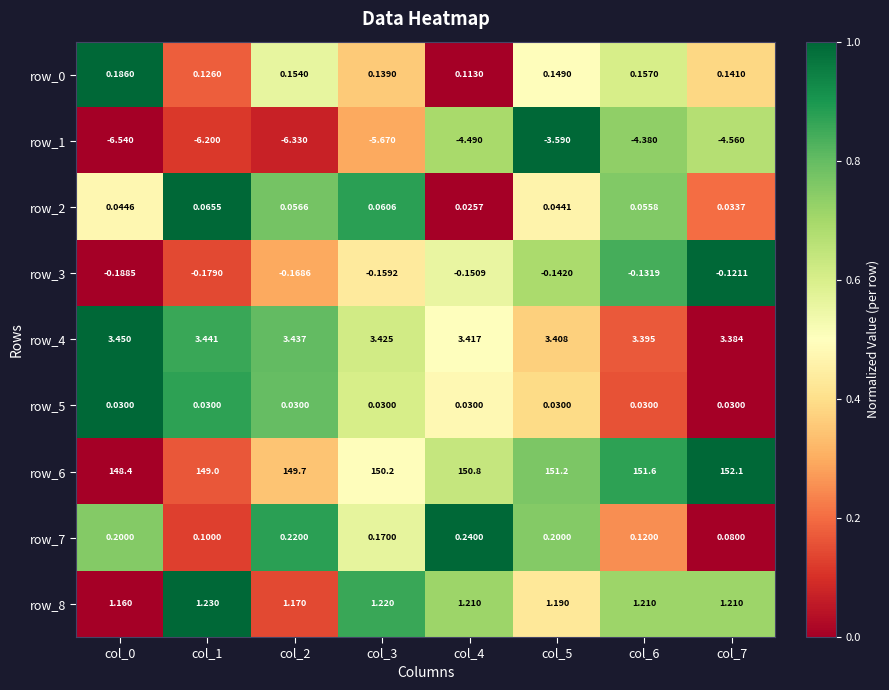

Count the number of data series in this chart.

9